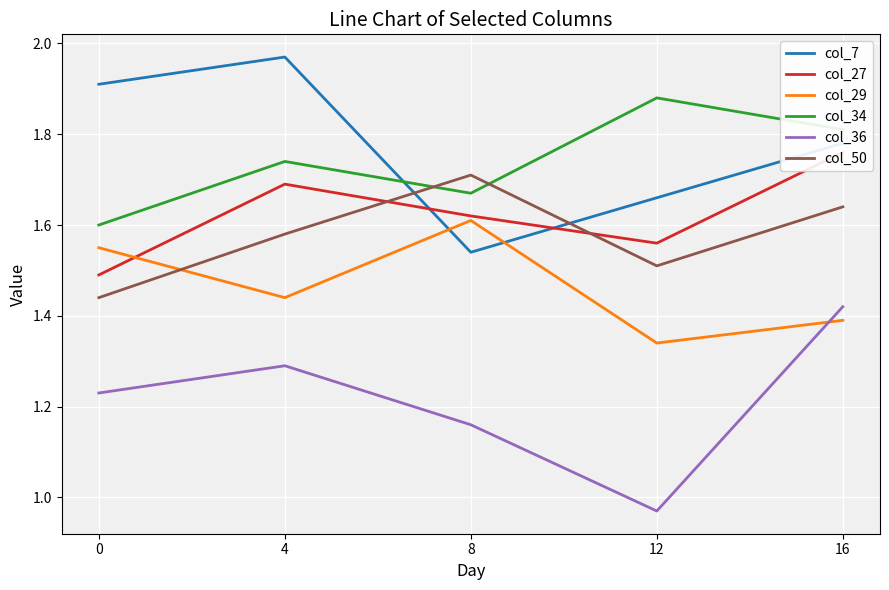

Which series ends up on top after the final intersection of col_34 and col_7?

col_34